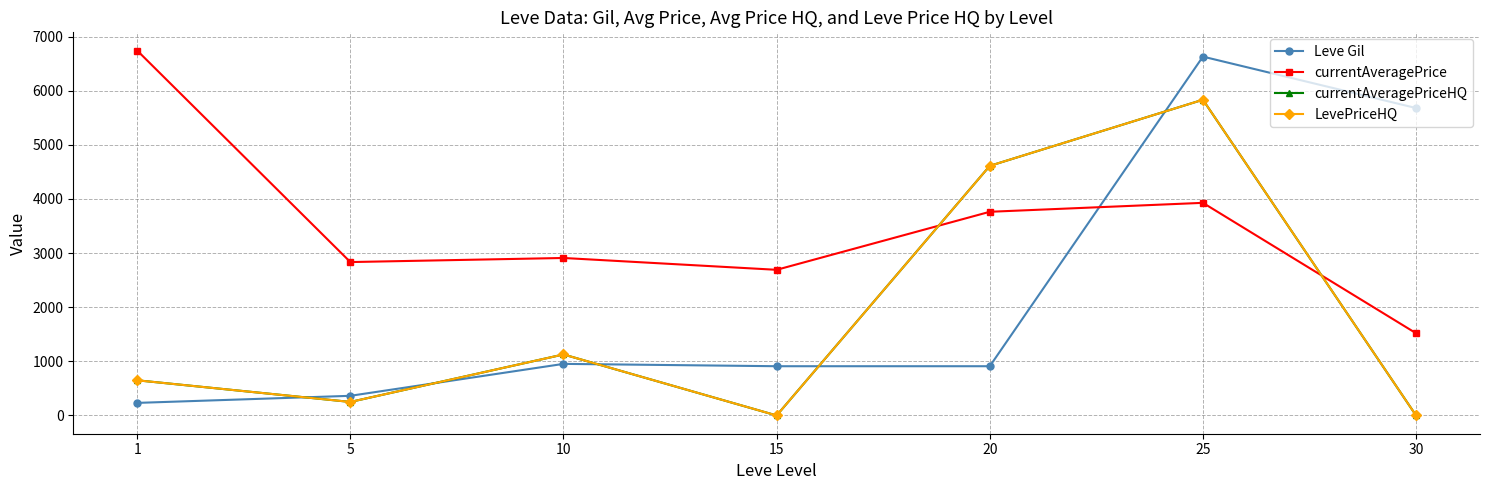

Does the chart have visible grid lines?

Yes